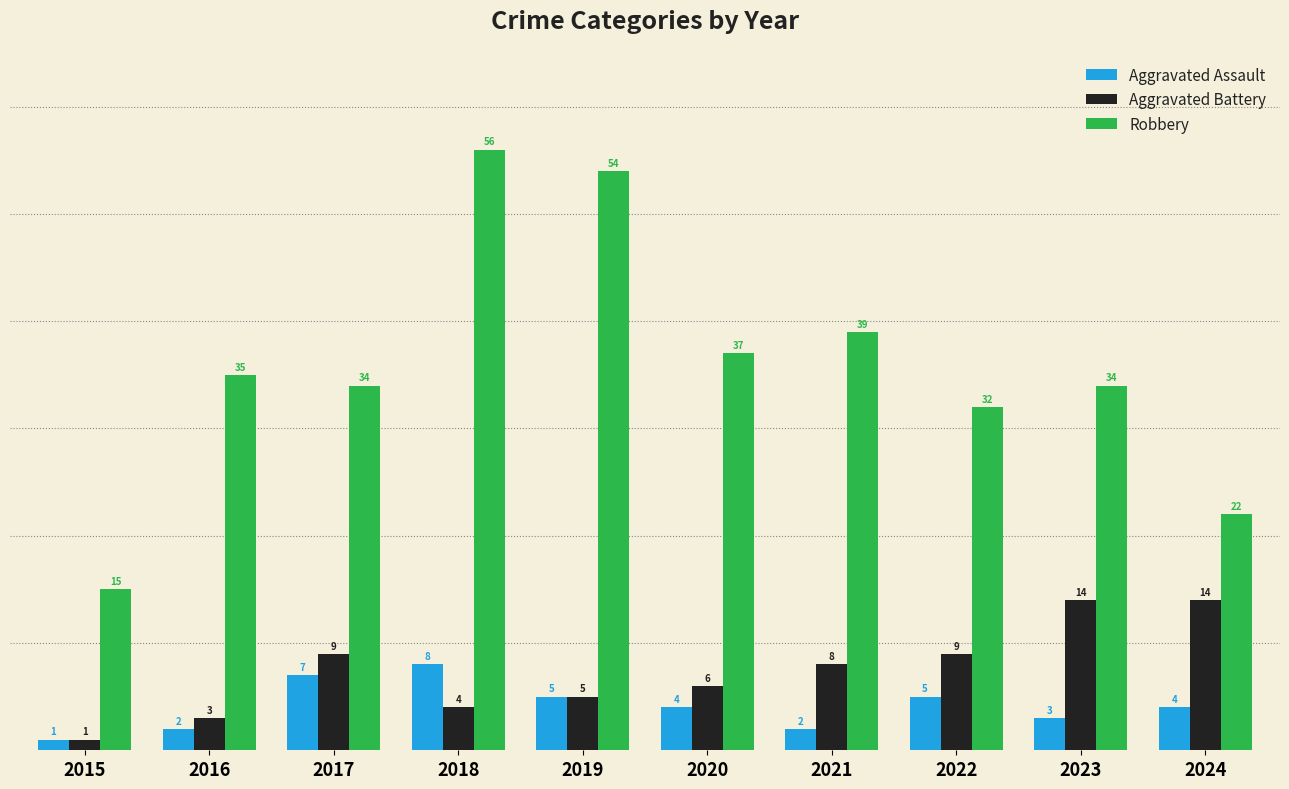

Does the chart contain any negative values?

No